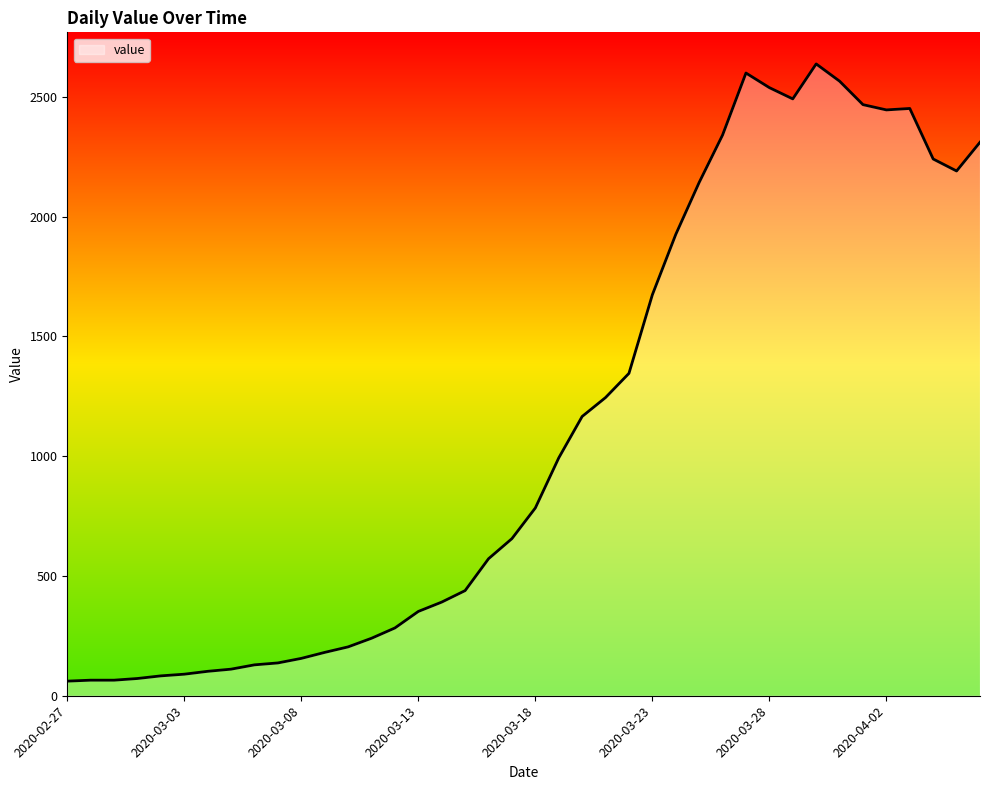

What is the difference between the maximum and minimum values?

2577